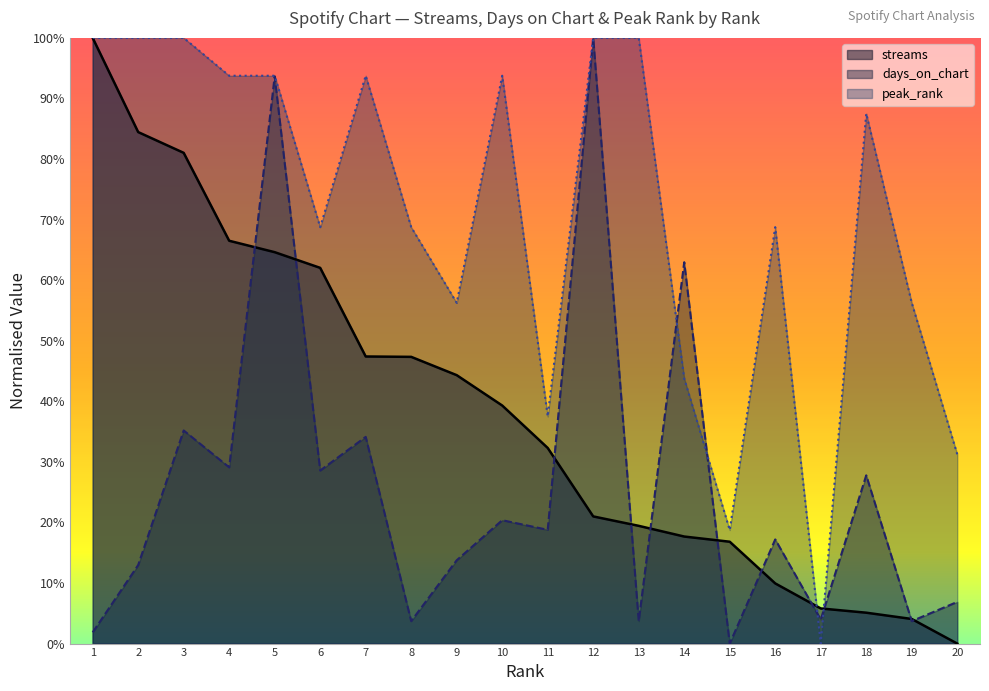

What is the difference between the second highest and minimum values in the streams series?

0.8